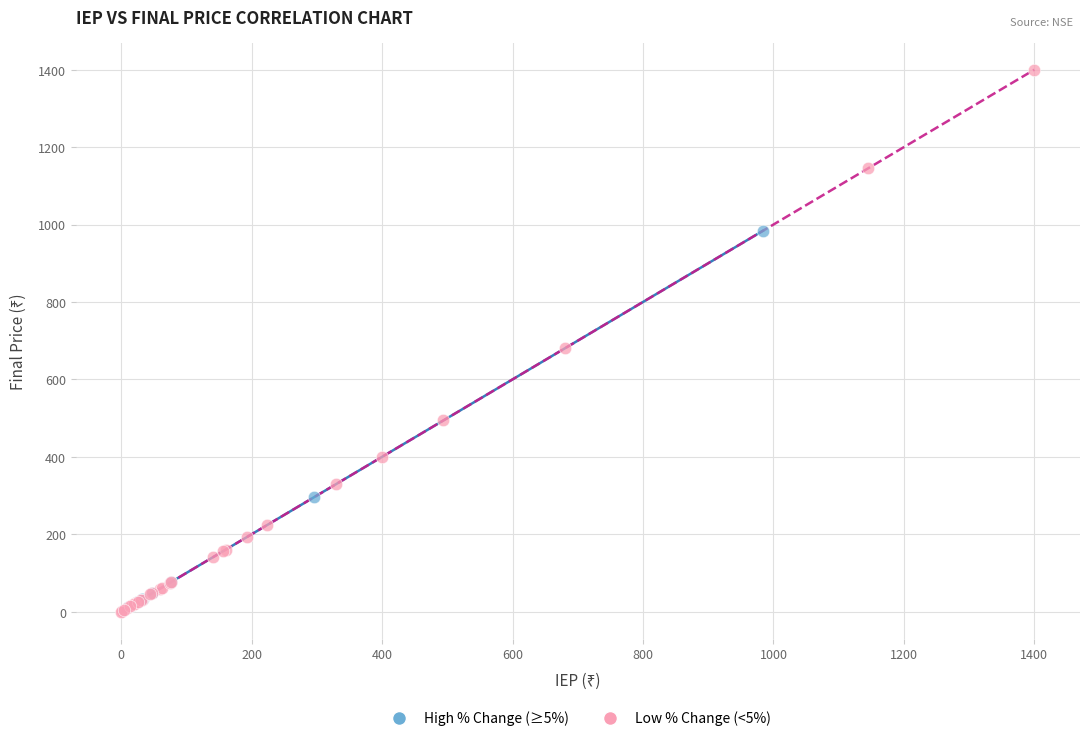

Which series has the largest Y range (max minus min)?

Low % Change (<5%)